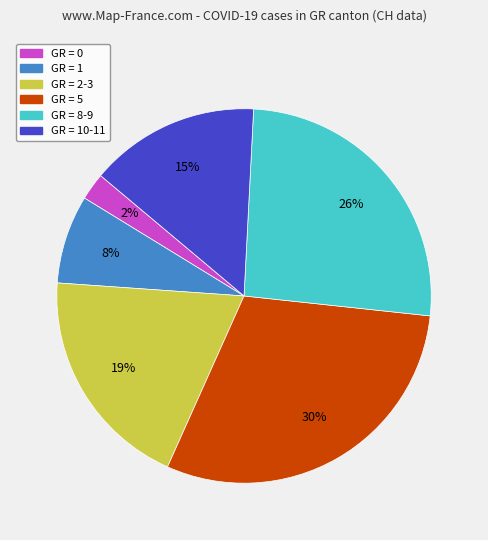

Is there a majority slice in this chart?

No